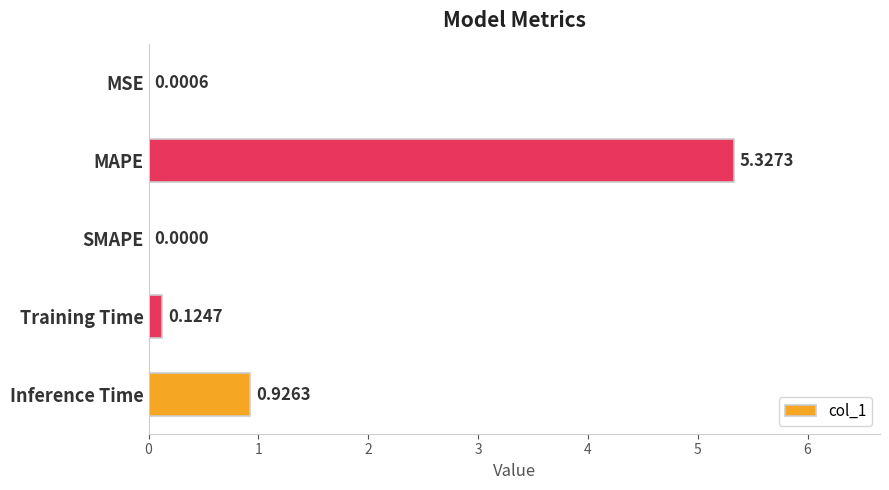

What is the change in value from Training Time to Inference Time?

+0.8